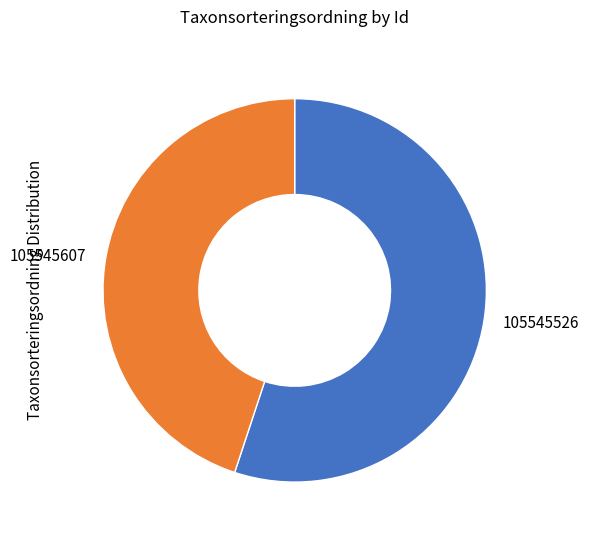

True or false: 105545607 accounts for 45% of the total.

True